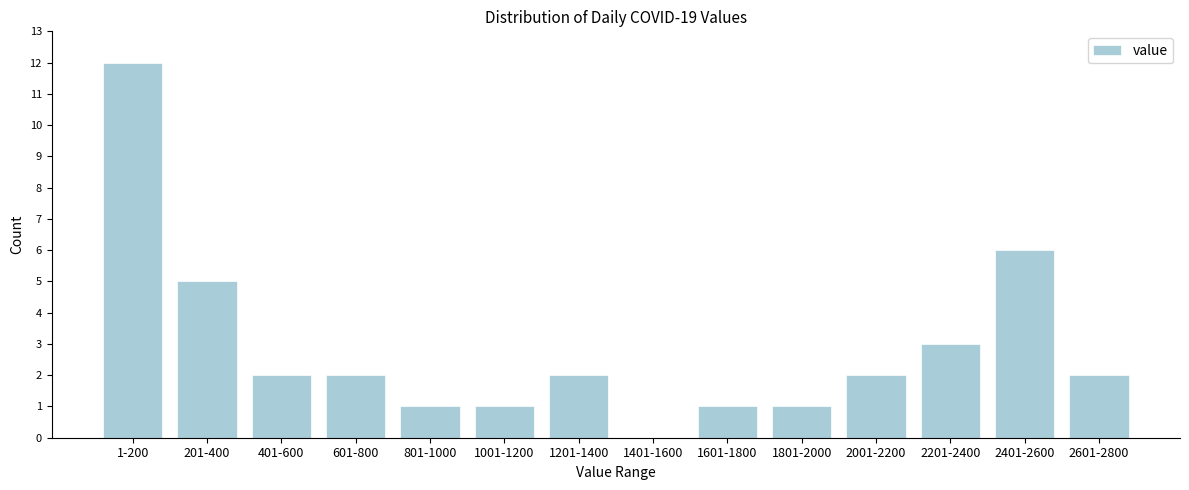

Reading left to right, transcribe all the data shown in this chart.

1-200=12	201-400=5	401-600=2	601-800=2	801-1000=1	1001-1200=1	1201-1400=2	1401-1600=0	1601-1800=1	1801-2000=1	2001-2200=2	2201-2400=3	2401-2600=6	2601-2800=2